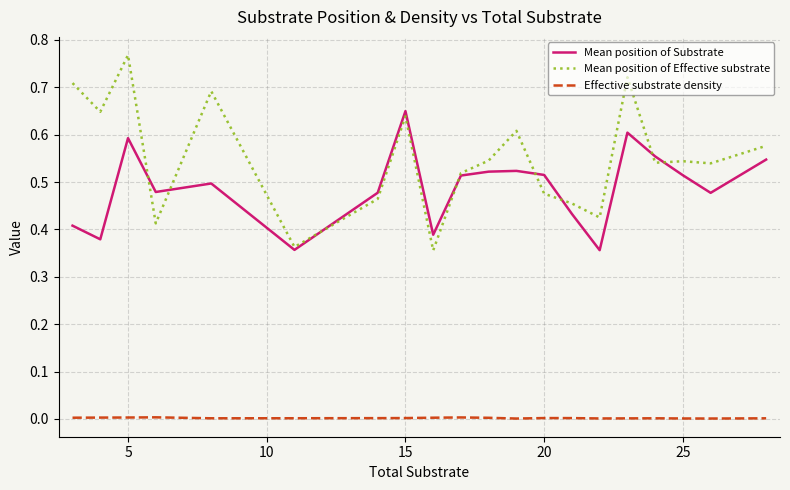

Rank the series by their maximum value, from highest to lowest.

Mean position of Effective substrate, Mean position of Substrate, Effective substrate density